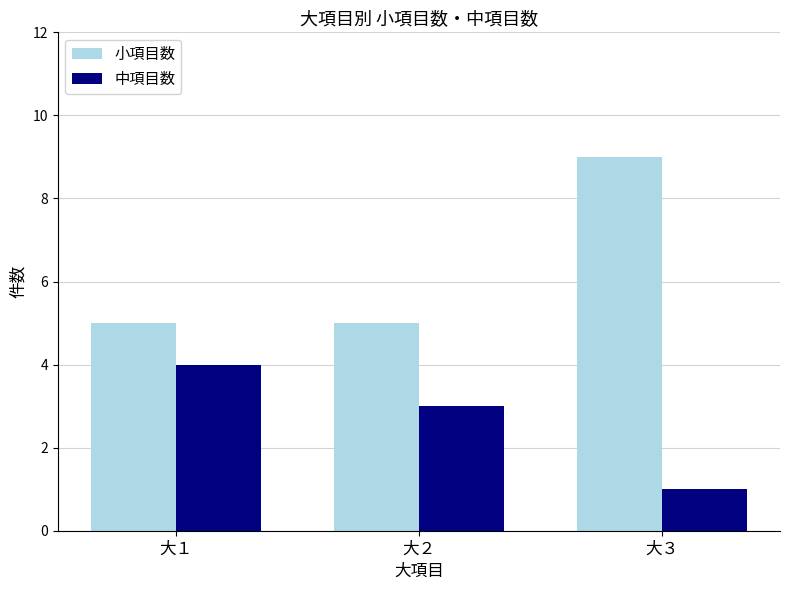

What is the spread (max minus min) of values at 大３?

8